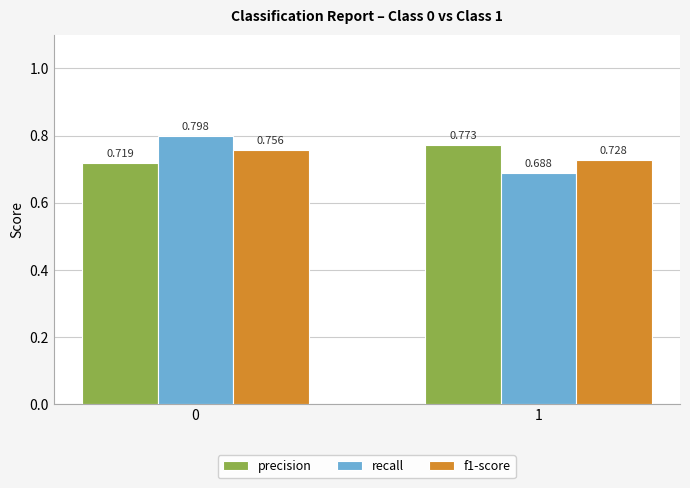

How many bars are there in total?

6